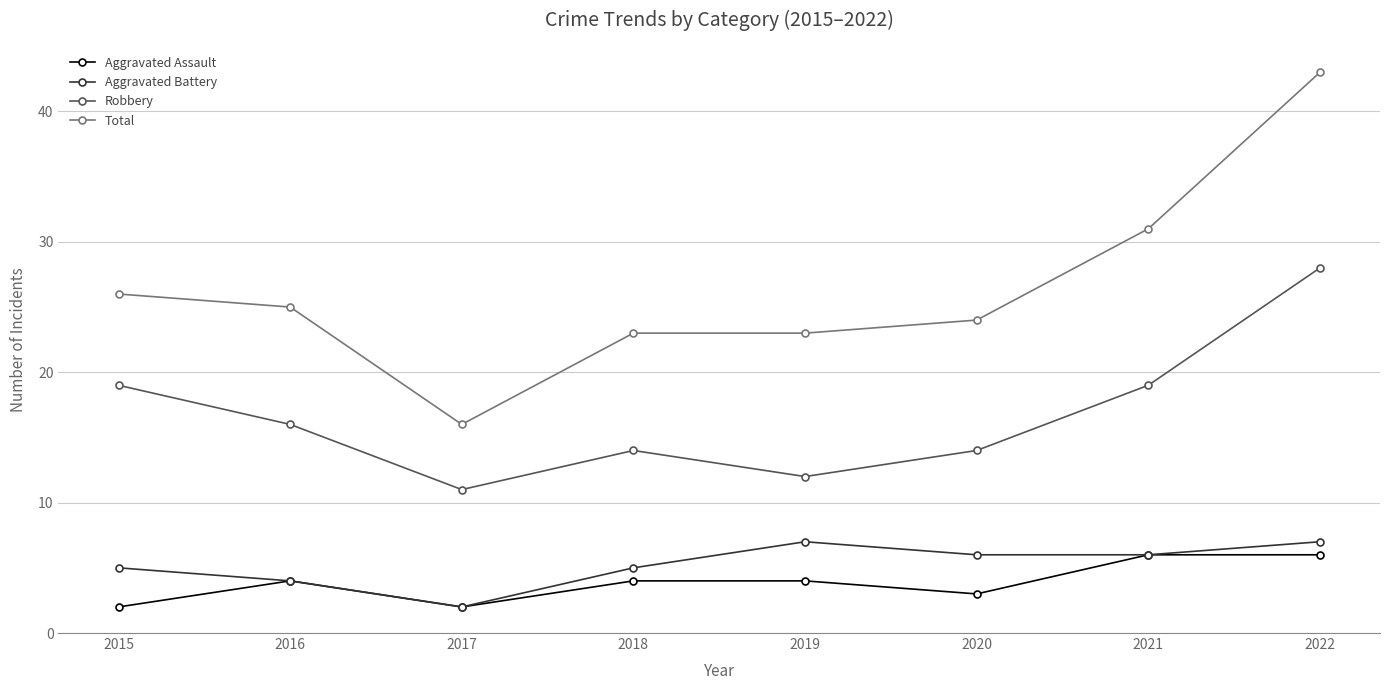

What is the maximum value shown in the chart?

43